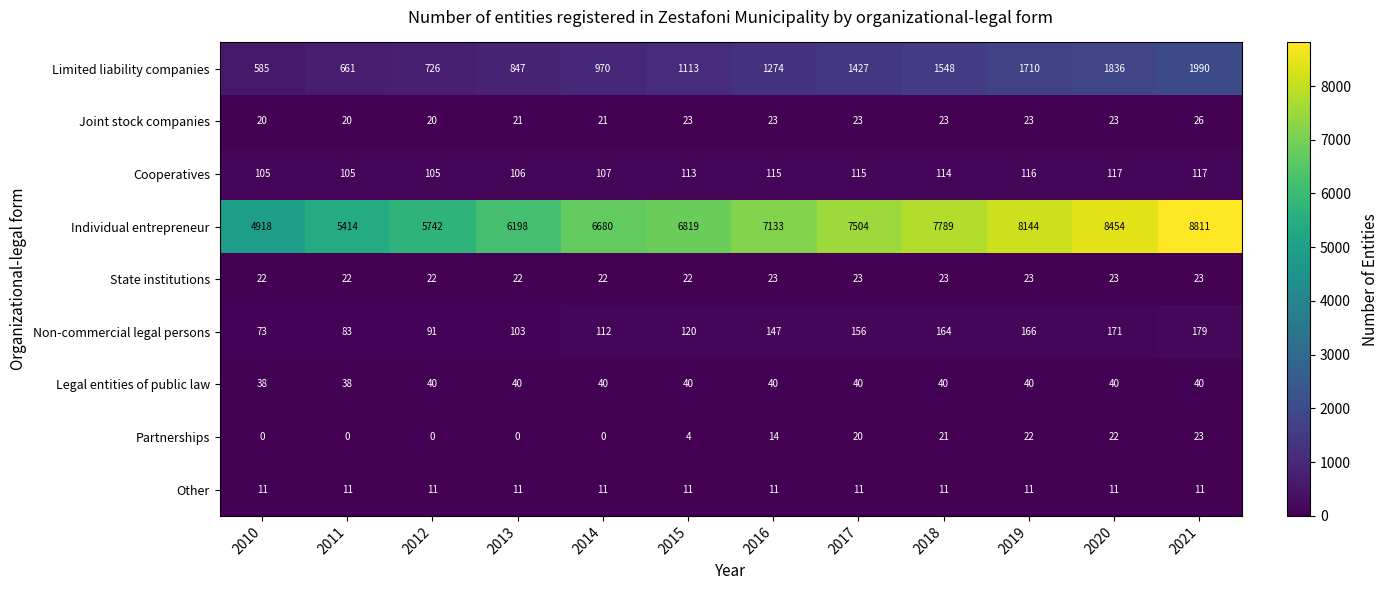

The Limited liability companies series shows 1548 at 2018. True or false?

True